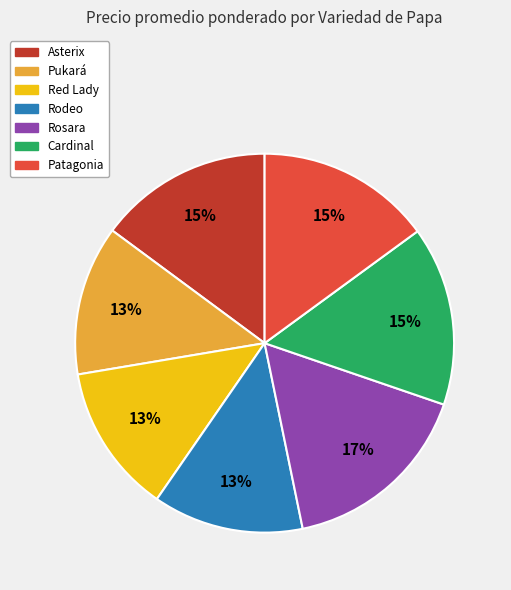

To the nearest percent, what percentage of the pie is Rosara?

17%